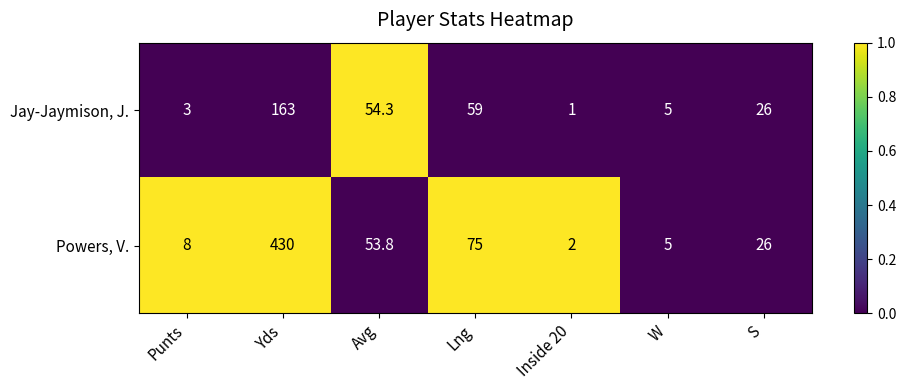

The Jay-Jaymison, J. series shows 1.0 at Inside 20. True or false?

True